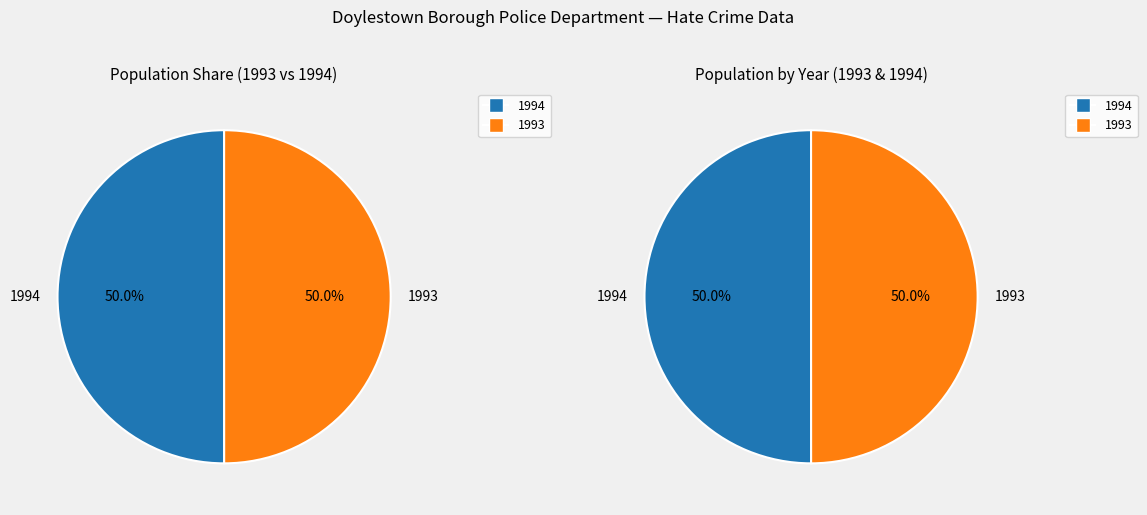

To the nearest percent, what percentage of the pie is 1994?

50%